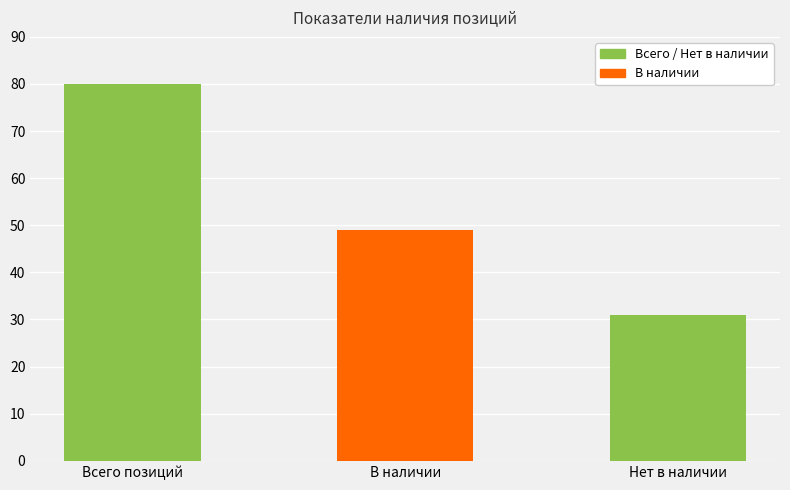

Count the number of data series in this chart.

1